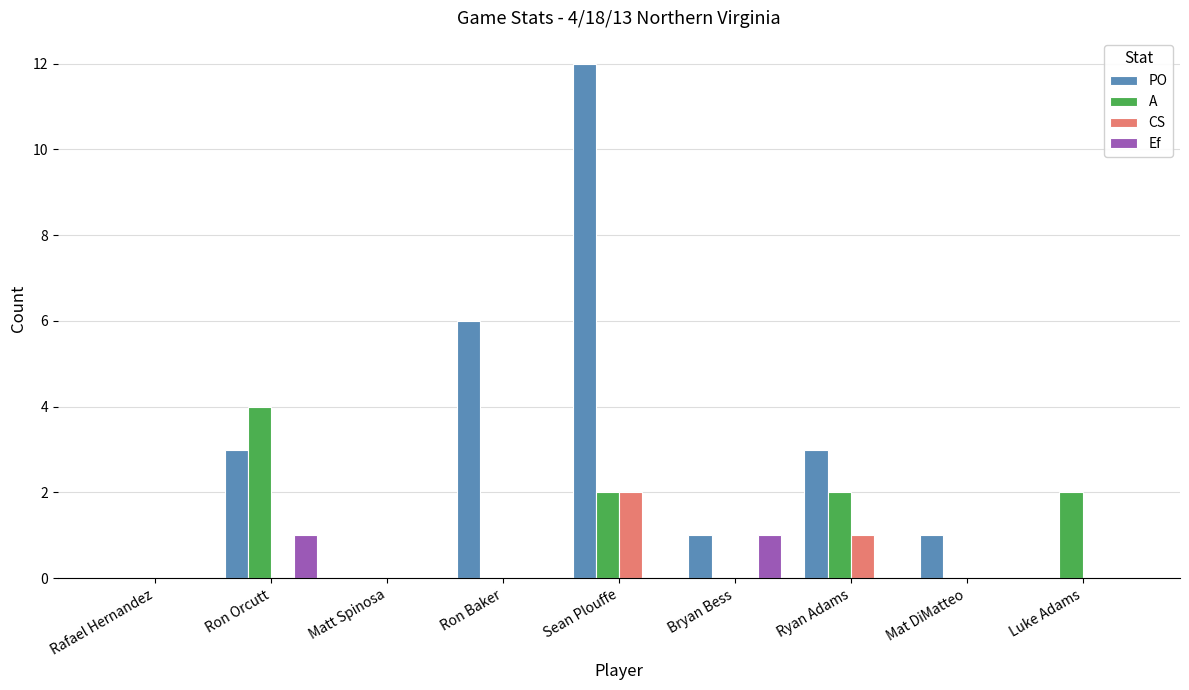

What are all the series names shown in the legend?

PO, A, CS, Ef